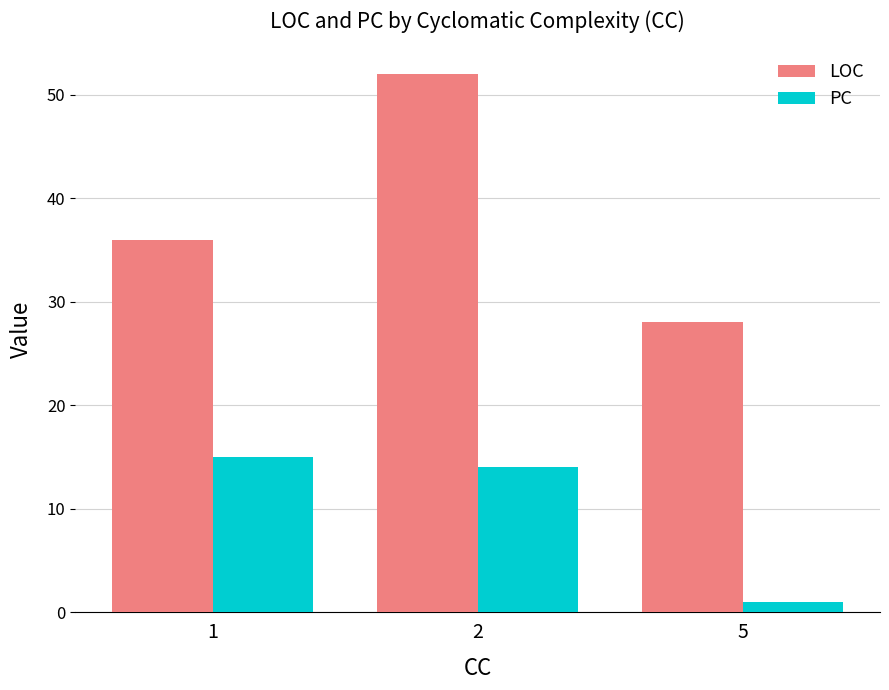

What value does the PC series have at 2, to the nearest 5?

15